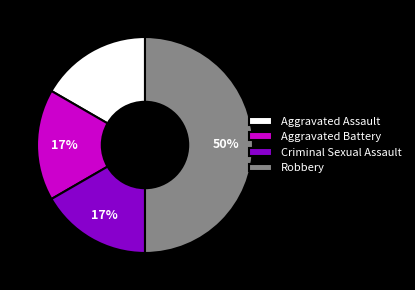

Does Aggravated Assault account for over 50% of the chart?

No